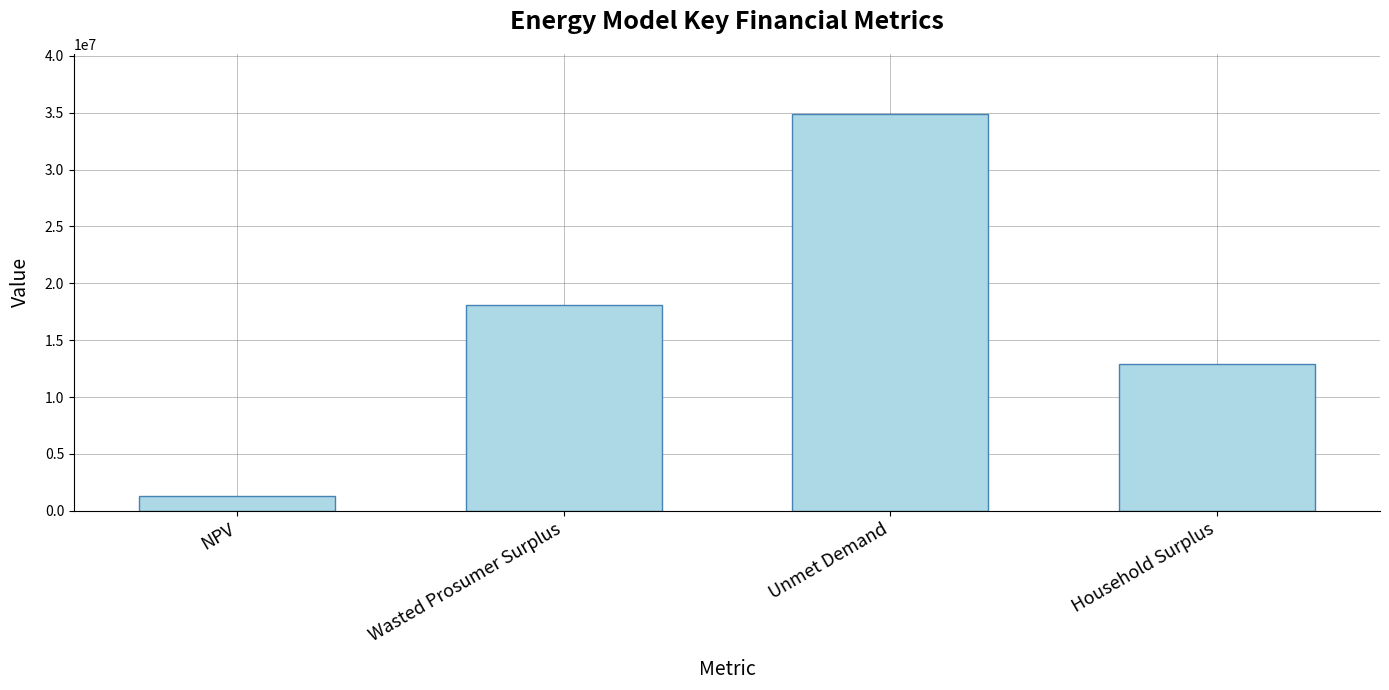

How many data points are above 18093321?

2